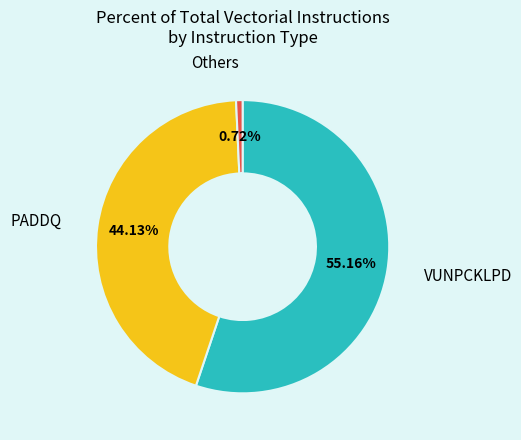

What percentage is the PADDQ slice, to the nearest percent?

44%